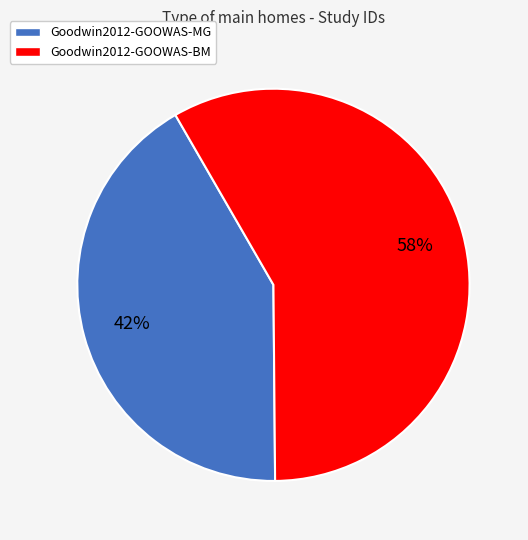

Is the sum of Goodwin2012-GOOWAS-BM and Goodwin2012-GOOWAS-MG greater than half?

Yes